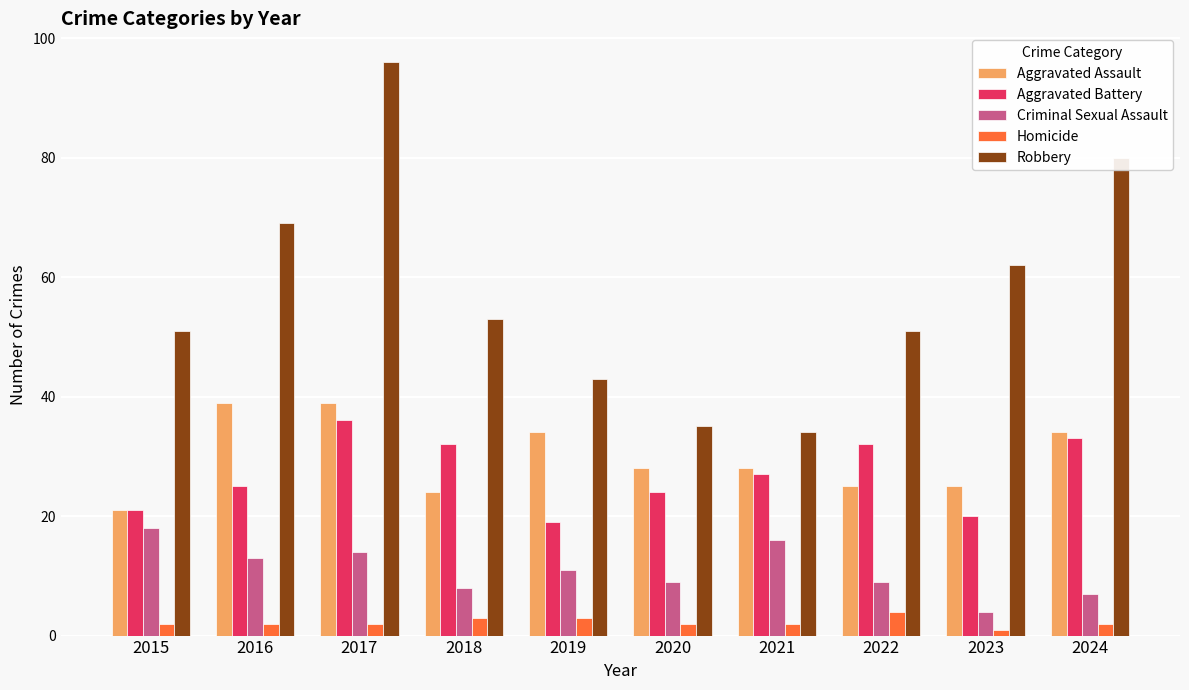

Is the value of Robbery at 2024 greater than the value of Homicide at 2018?

Yes